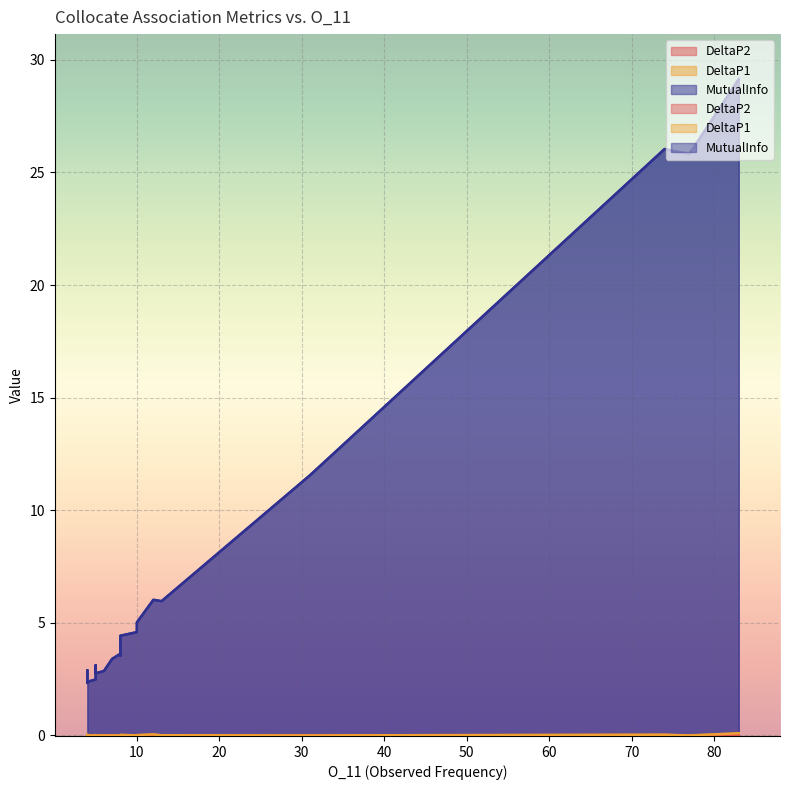

What is the greatest value displayed?

29.1